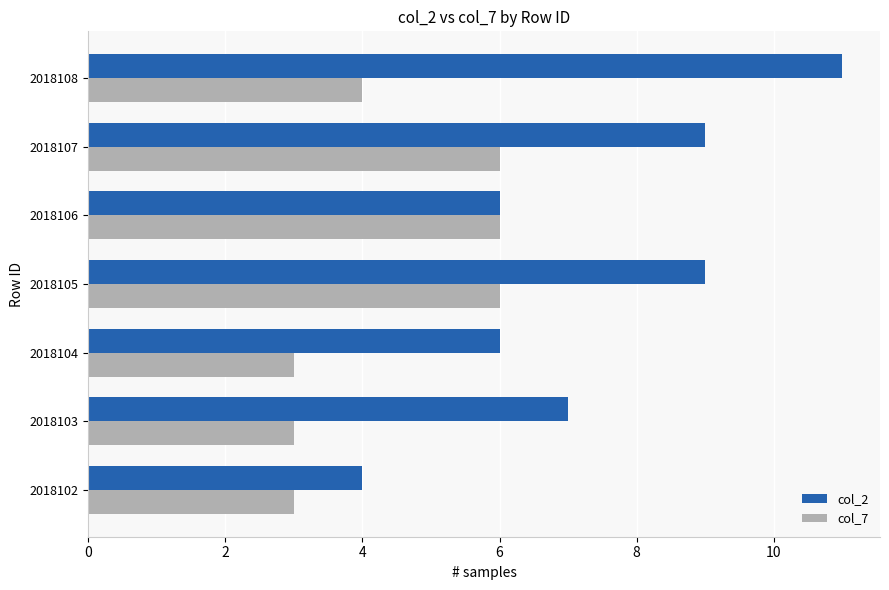

Which series has the widest spread of values?

col_2